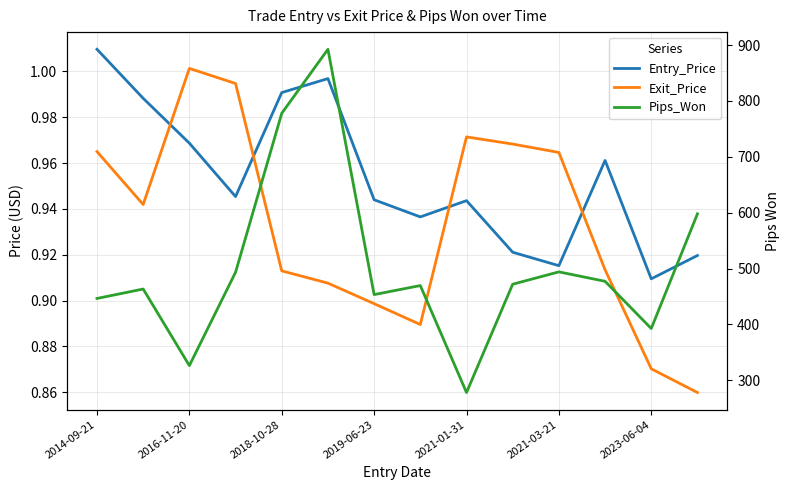

Is the value of Exit_Price at 13 greater than the value of Pips_Won at 11?

No